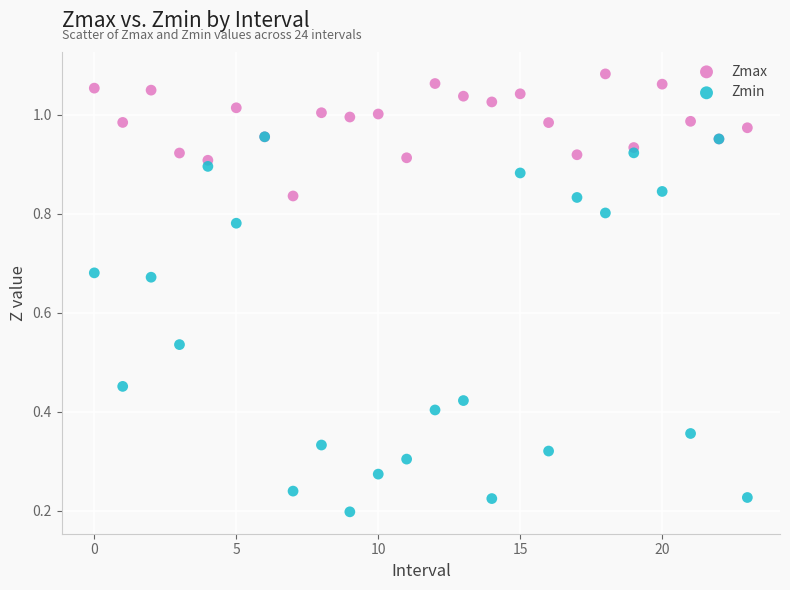

Which series contains the lowest Y value?

Zmin